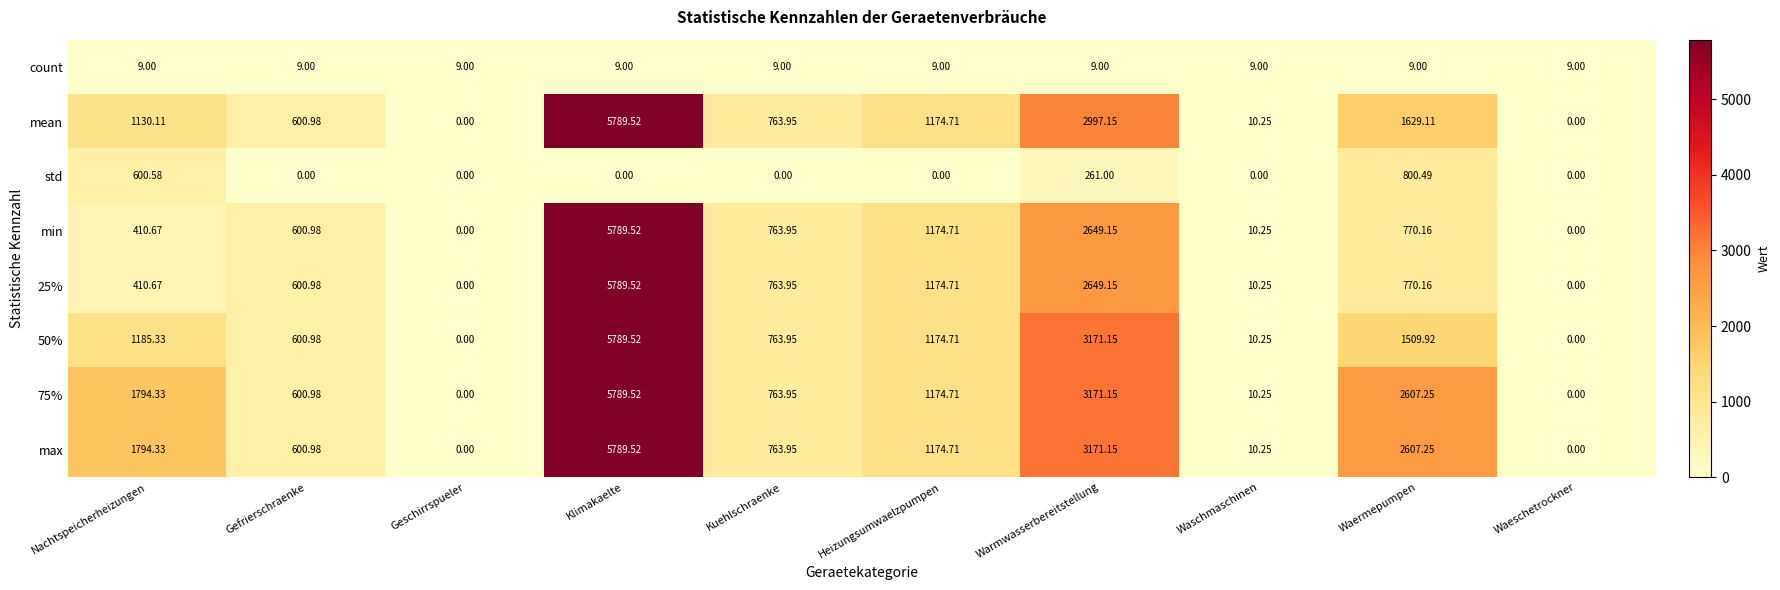

At how many categories does at least one series exceed 1408?

4